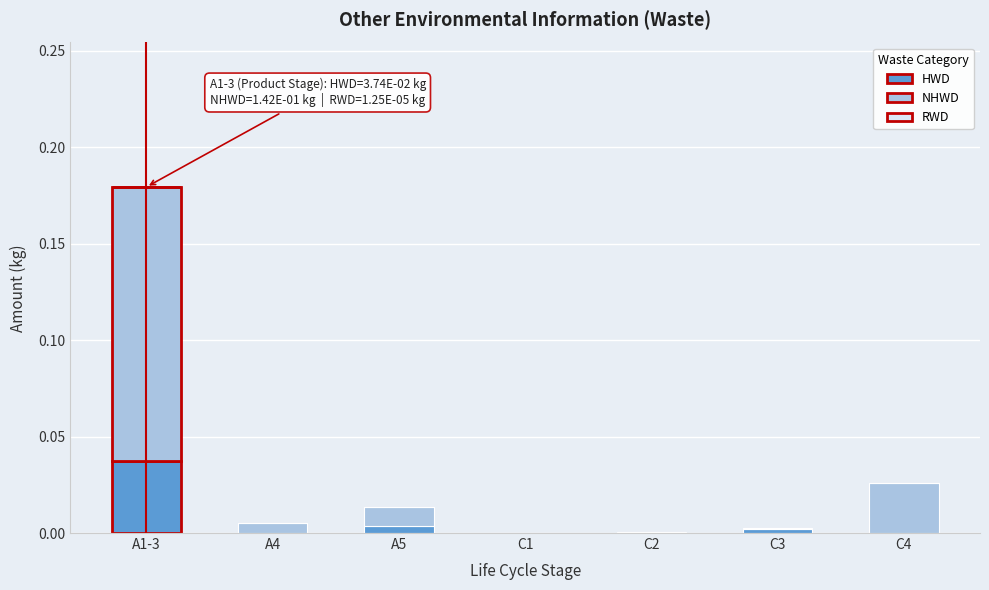

The HWD series shows 0.0 at C3. True or false?

True